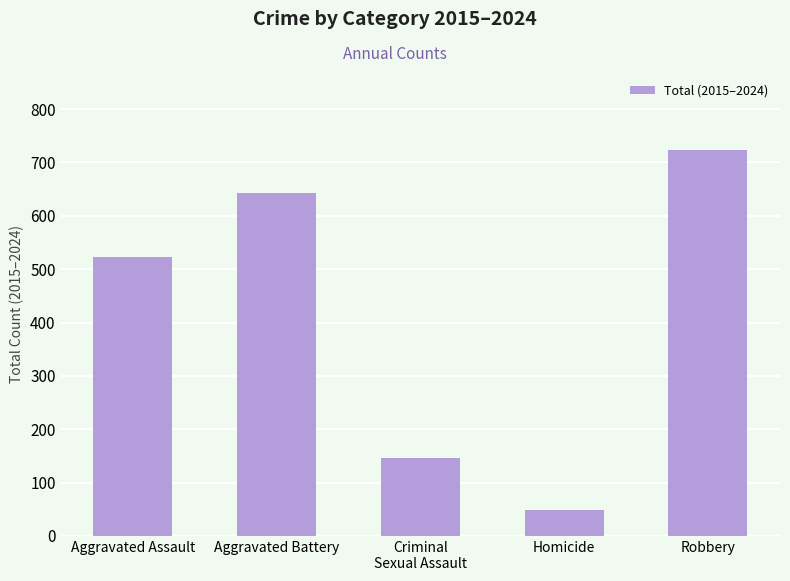

What position from the right is Homicide?

2